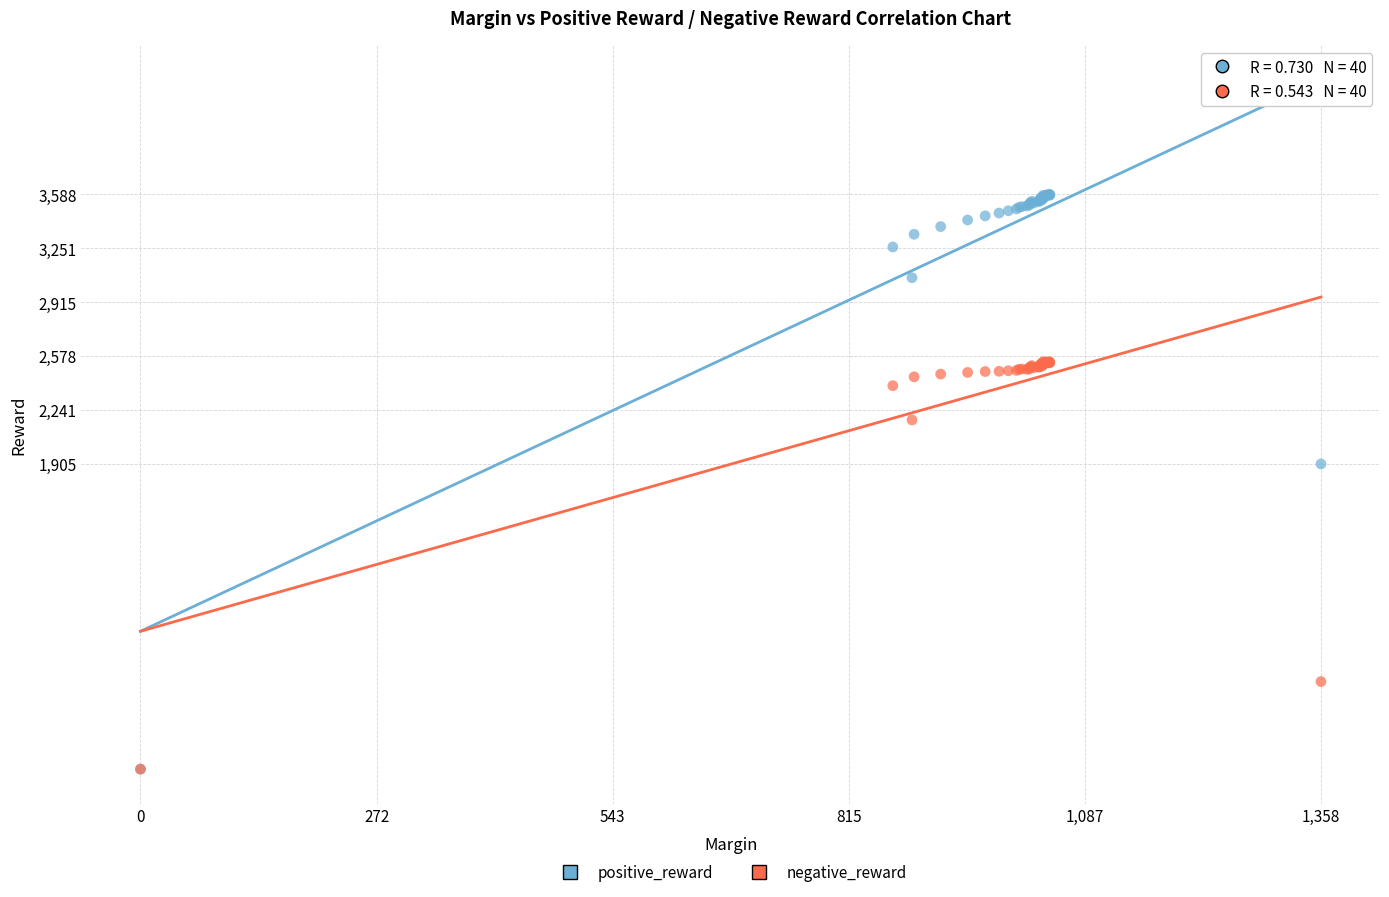

What are all the series names shown in the legend?

positive_reward, negative_reward